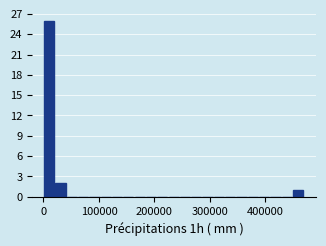

Read against the x-axis, roughly where is the centre of the tallest bar?

10000